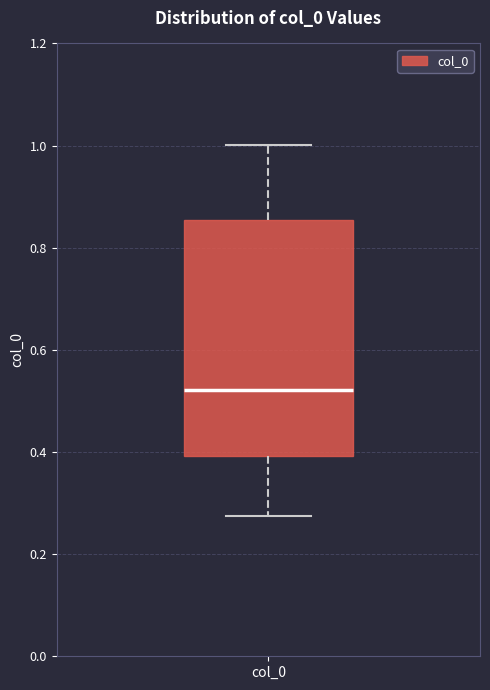

Transcribe this box plot: give where the median line is, the range the box spans, and where the two whiskers end, as read against the y-axis. The values are not printed on the chart, so give them approximately, as read against the axis.

median 0.52, box 0.40 to 0.86, whiskers 0.28 to 1.00